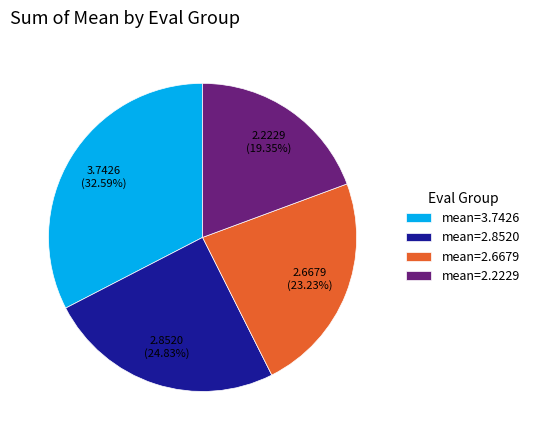

Do mean=2.8520 and mean=2.6679 together represent more than half of the pie?

No